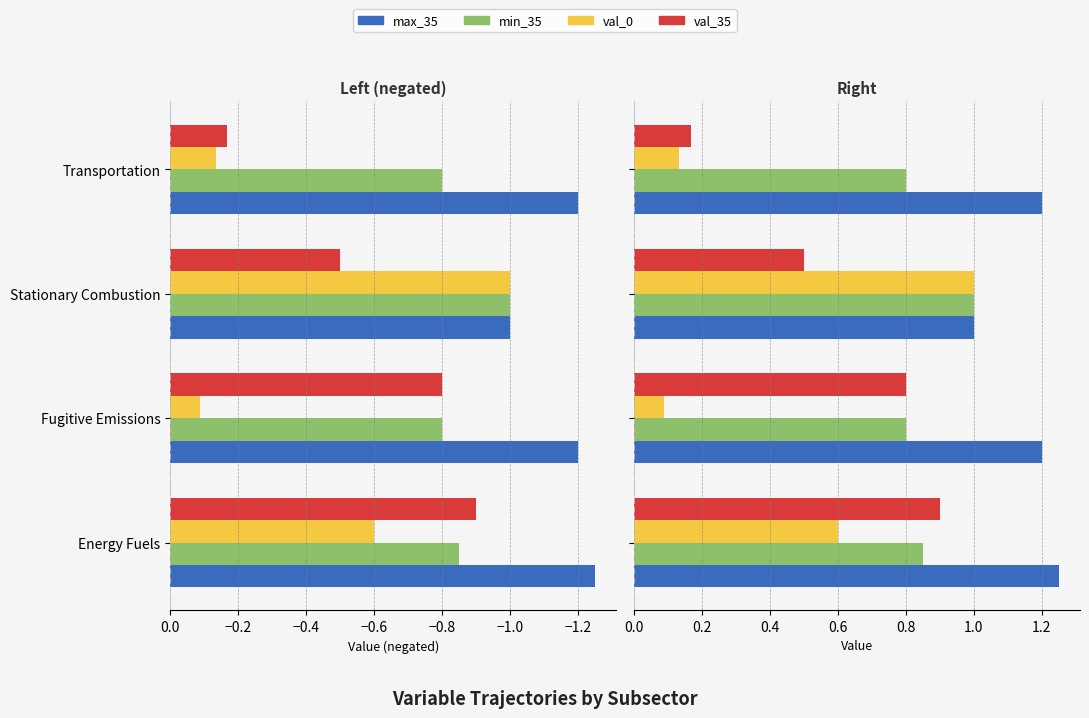

Which series has the largest range (max minus min)?

val_0